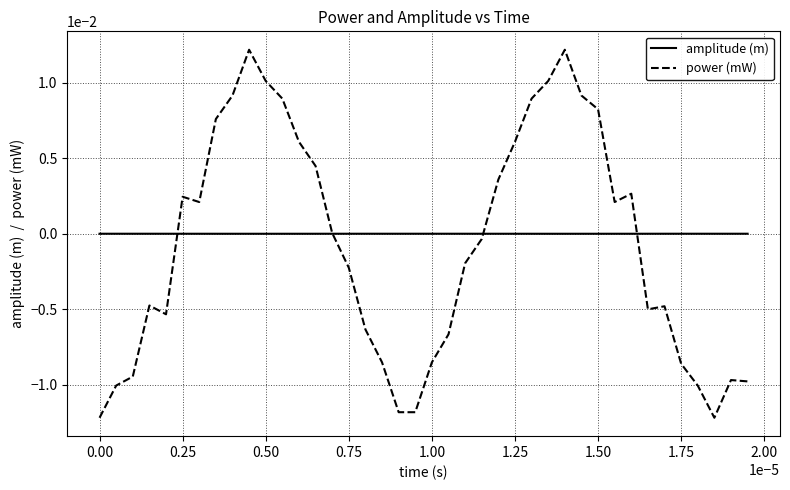

Which series has the widest spread of values?

power (mW)